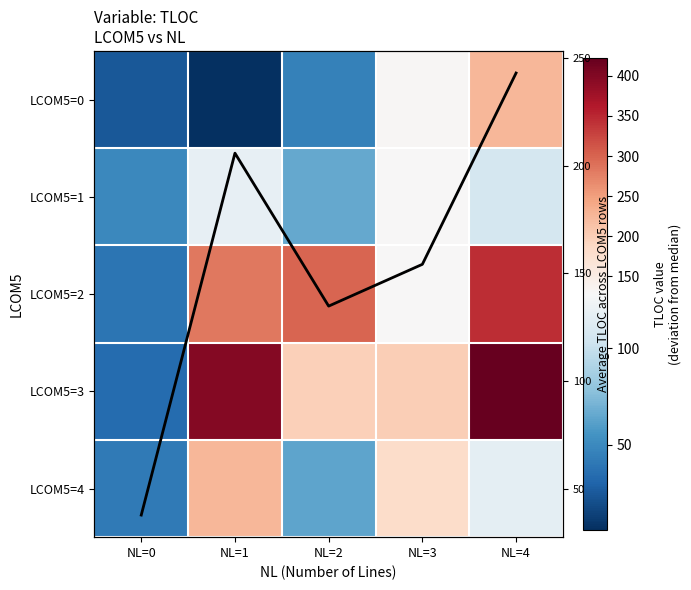

At which category does the chart reach its peak across all series?

NL=4